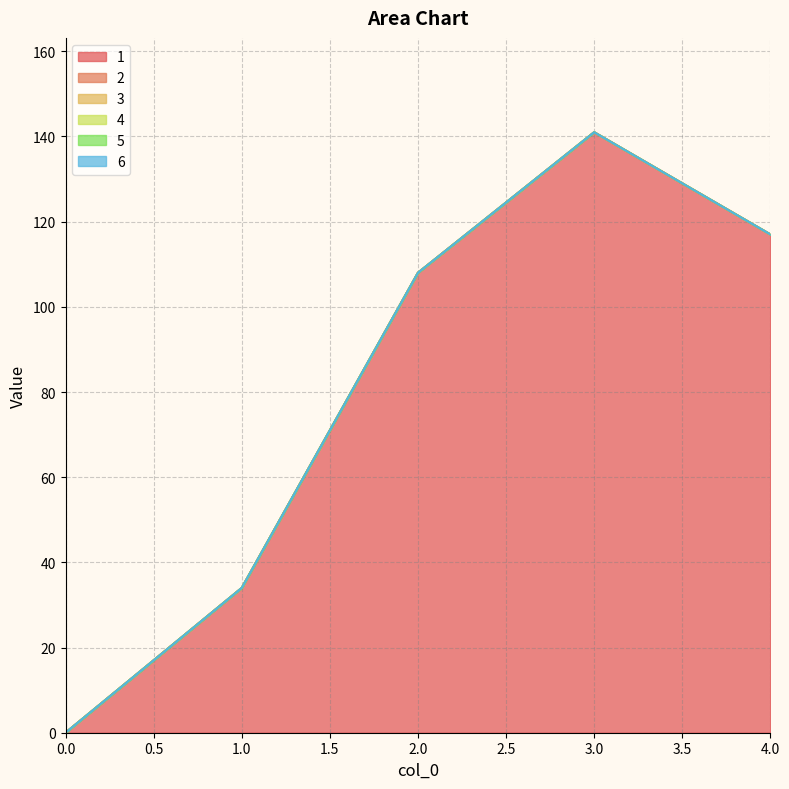

True or false: 6 and 1 cross at least once.

False